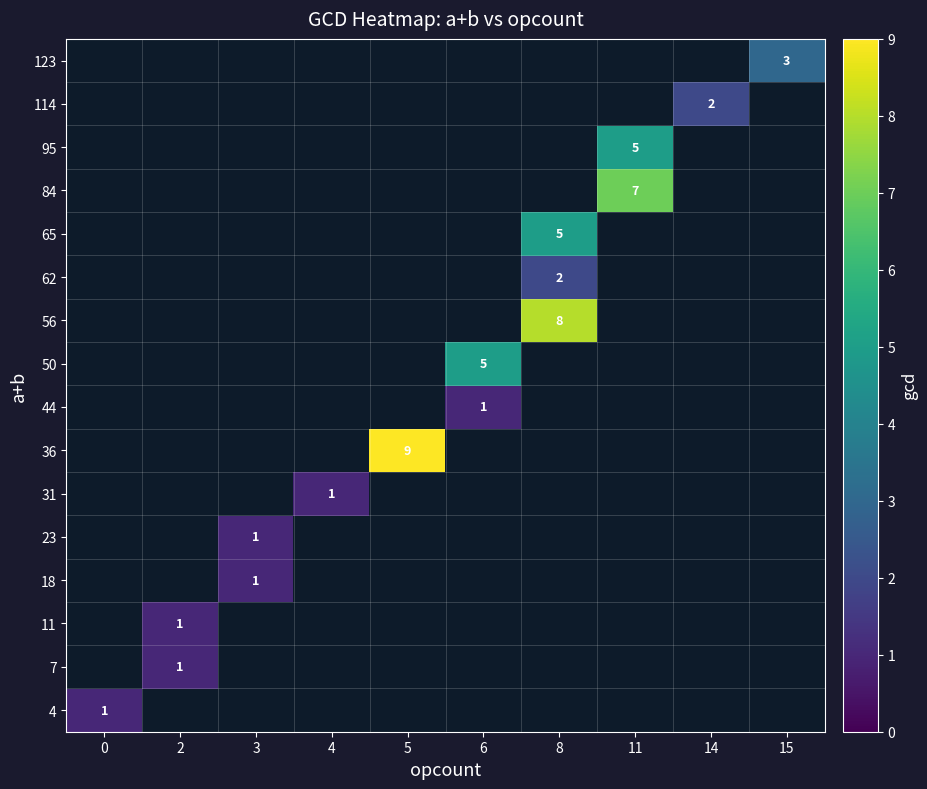

The 62 series shows 2 at 8. True or false?

True